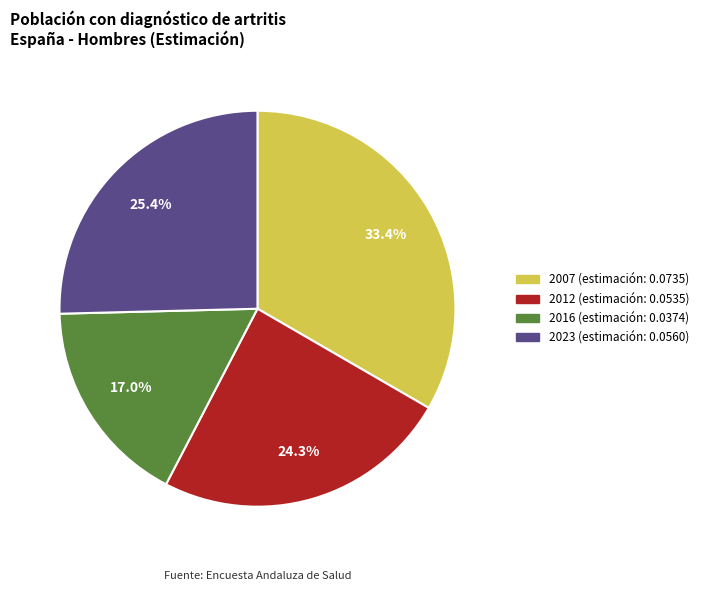

How many slices are in this pie chart?

4